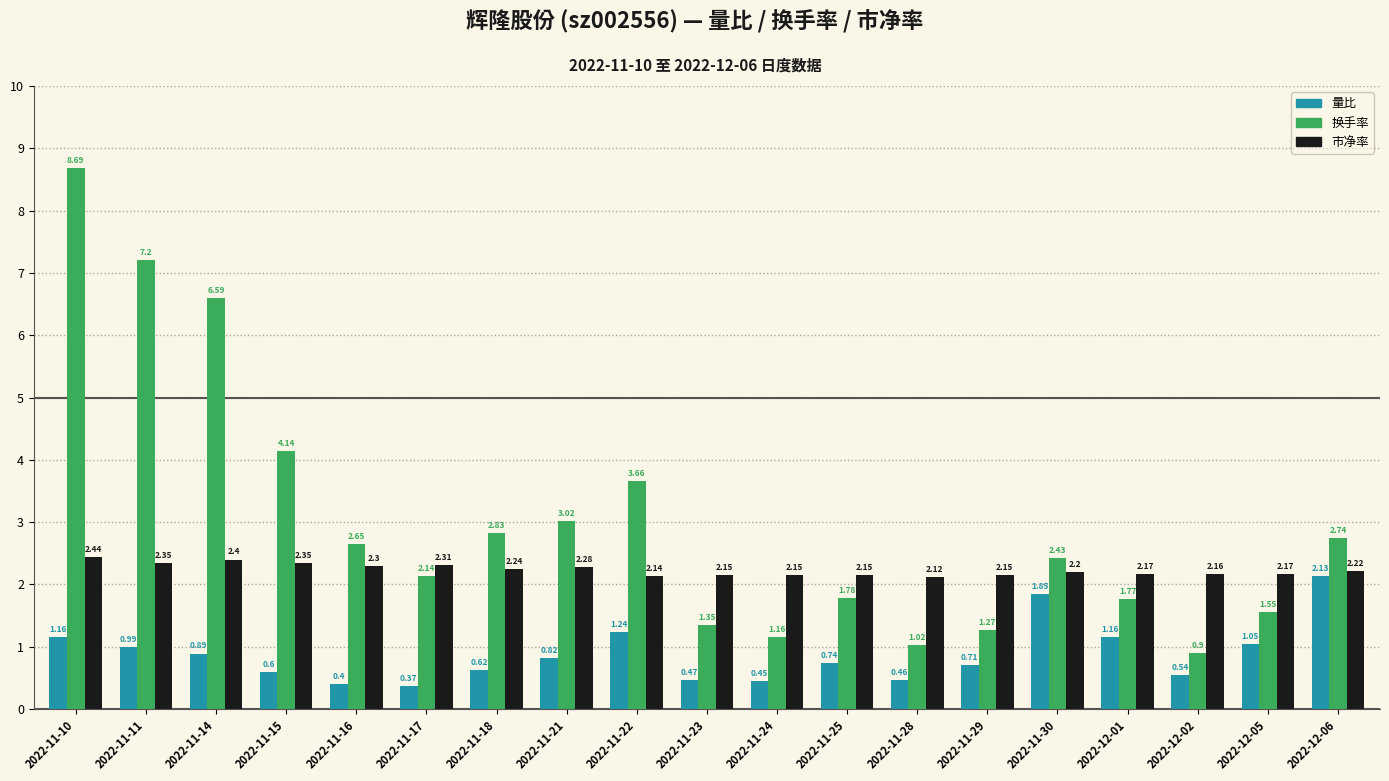

At 2022-12-05, list the series in order from smallest to largest.

量比, 换手率, 市净率